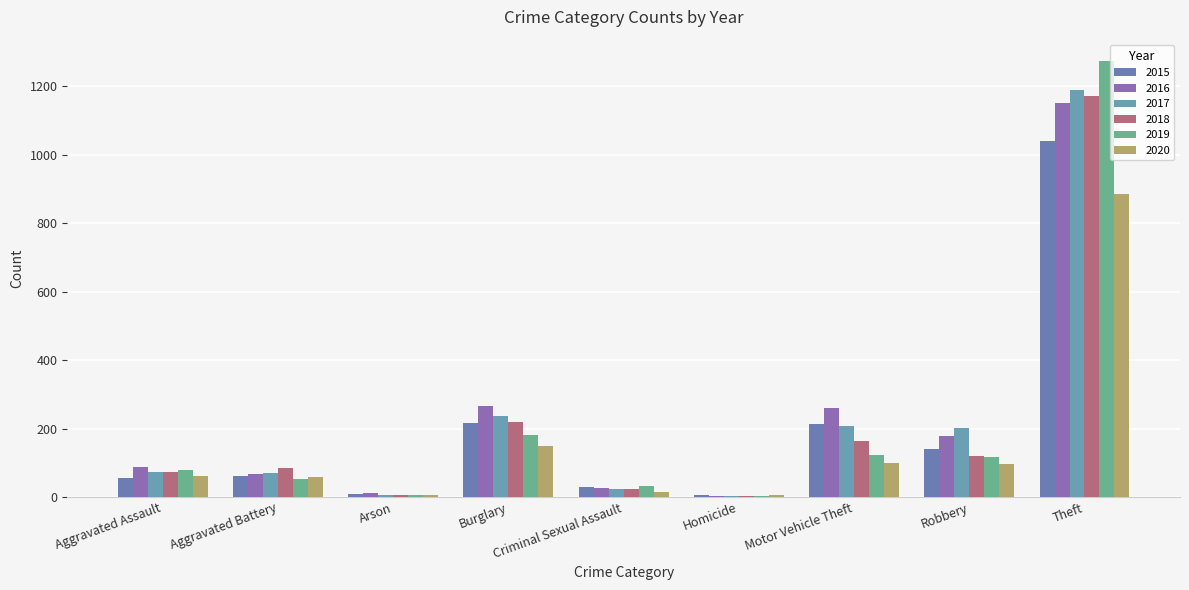

Is it true that 2018 equals 121 at Robbery?

True